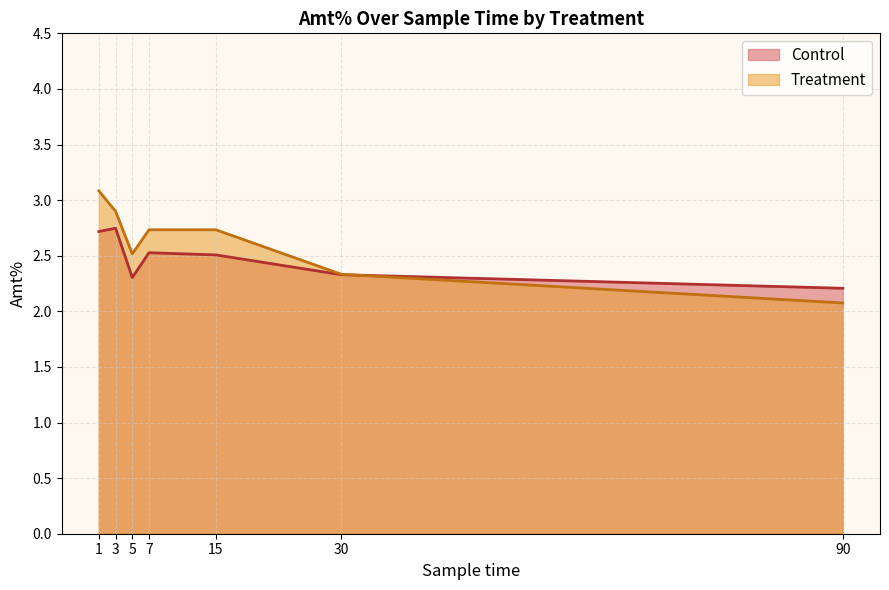

Count the number of data series in this chart.

2